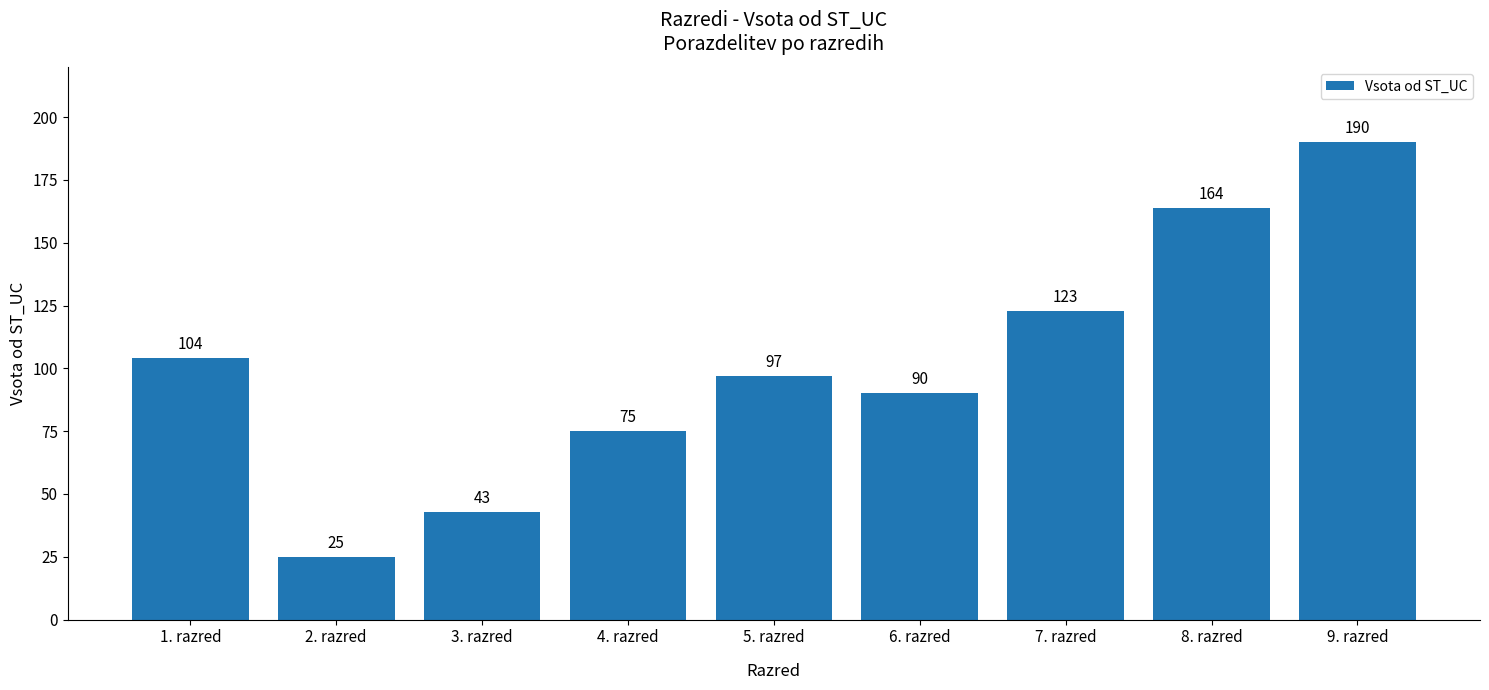

Read the value at 4. razred, to the nearest 50.

100